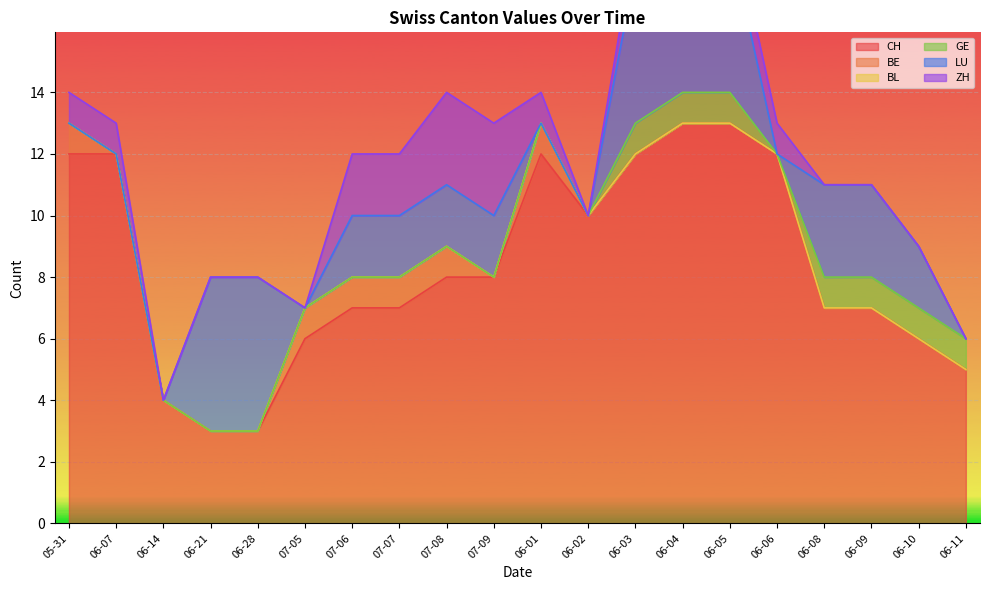

At how many categories does at least one series exceed 7?

10